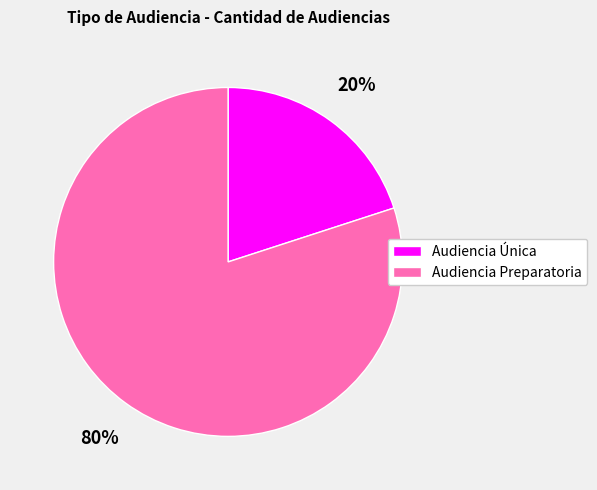

To the nearest percent, what is the difference between the Audiencia Preparatoria and Audiencia Única slice percentages?

60%